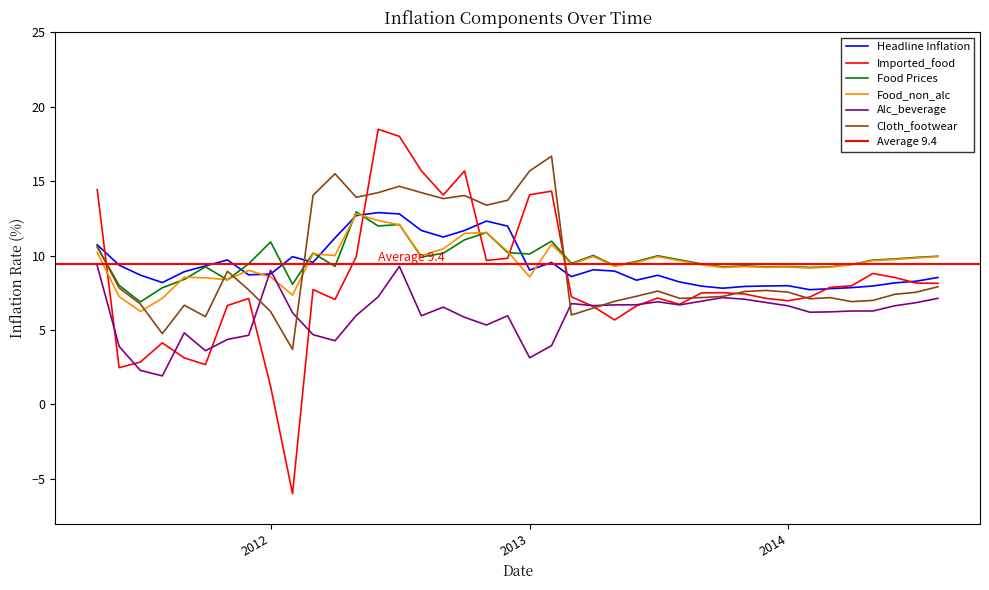

At which label does Cloth_footwear first exceed 7?

2011-05